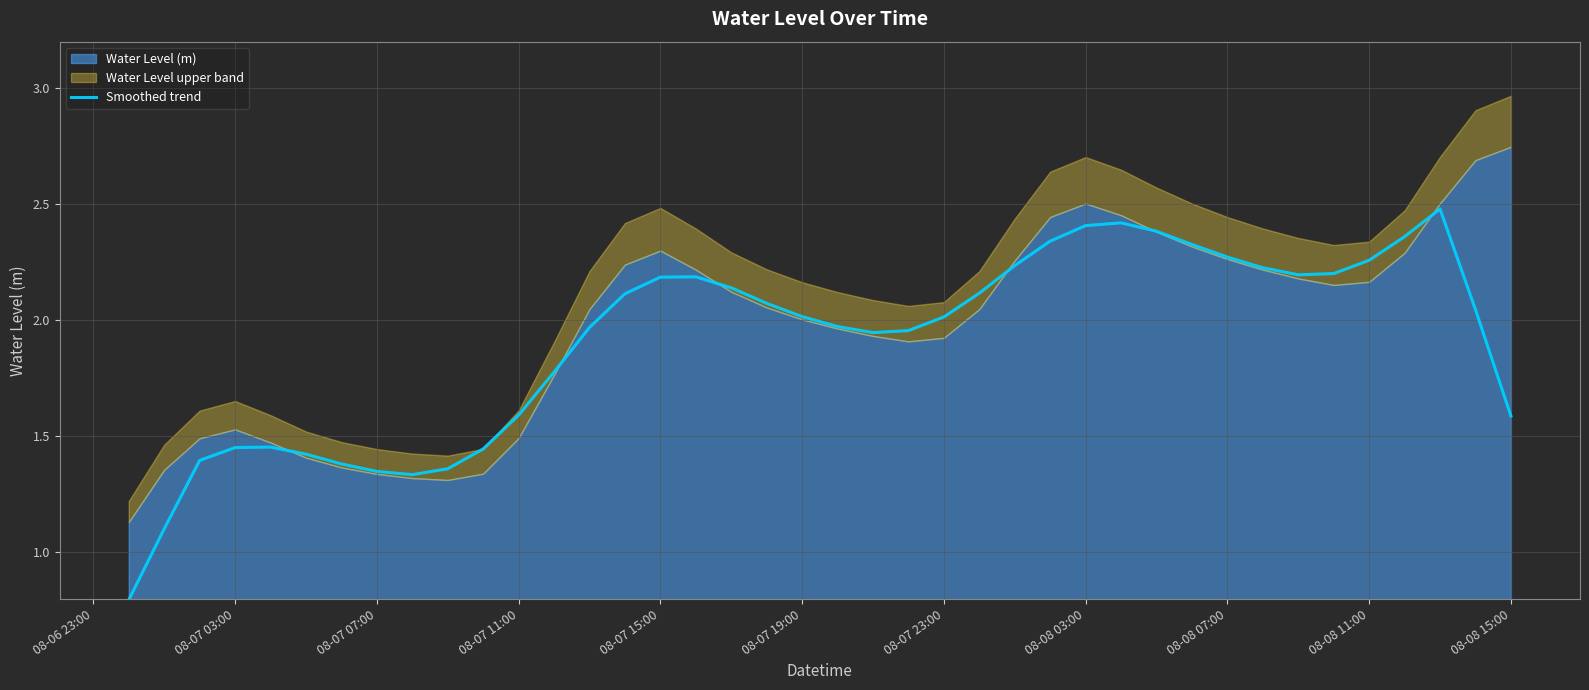

Reading left to right, what are all the values shown in this chart?

0.8	1.1	1.4	1.5	1.5	1.4	1.4	1.3	1.3	1.4	1.4	1.6	1.8	2.0	2.1	2.2	2.2	2.1	2.1	2.0	2.0	1.9	2.0	2.0	2.1	2.2	2.3	2.4	2.4	2.4	2.3	2.3	2.2	2.2	2.2	2.3	2.4	2.5	2.0	1.6